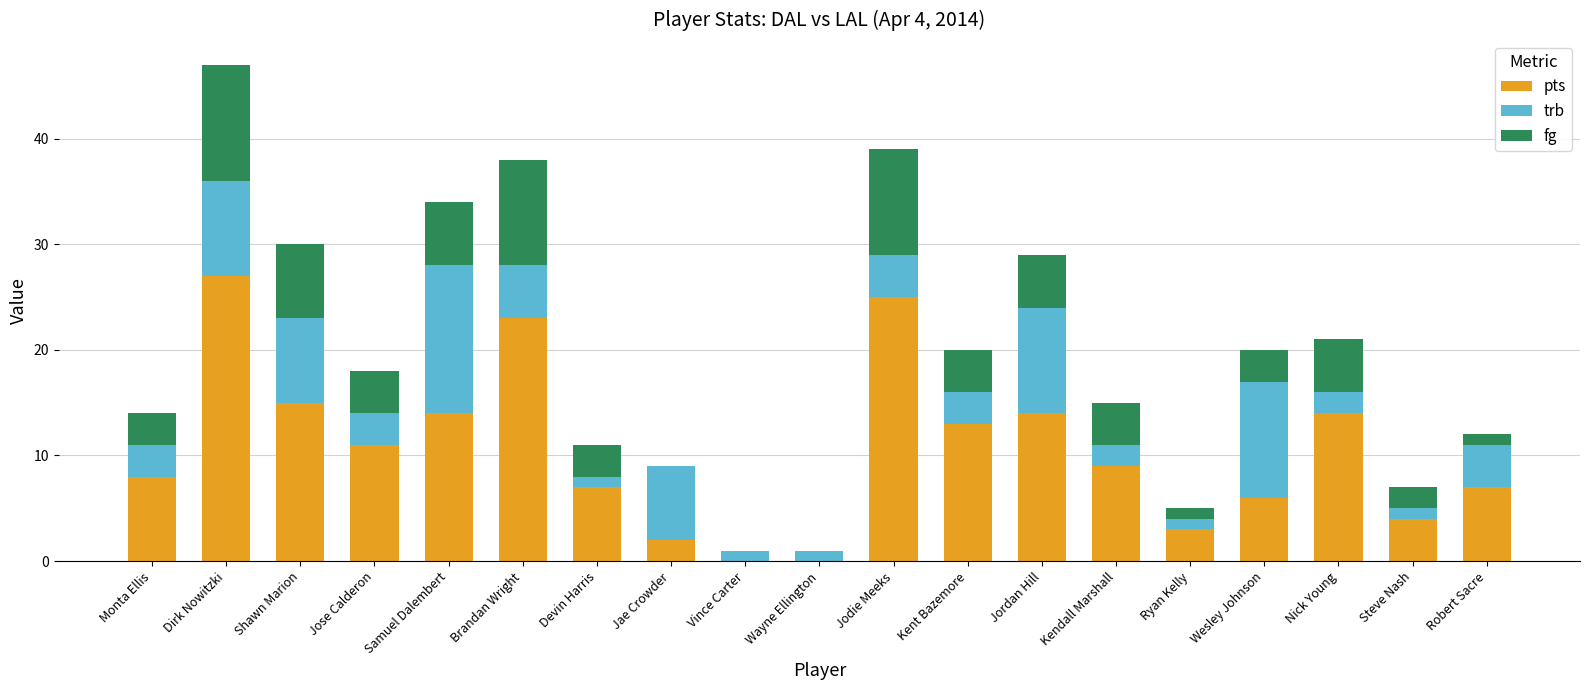

The value of pts at Brandan Wright is 32. True or false?

False